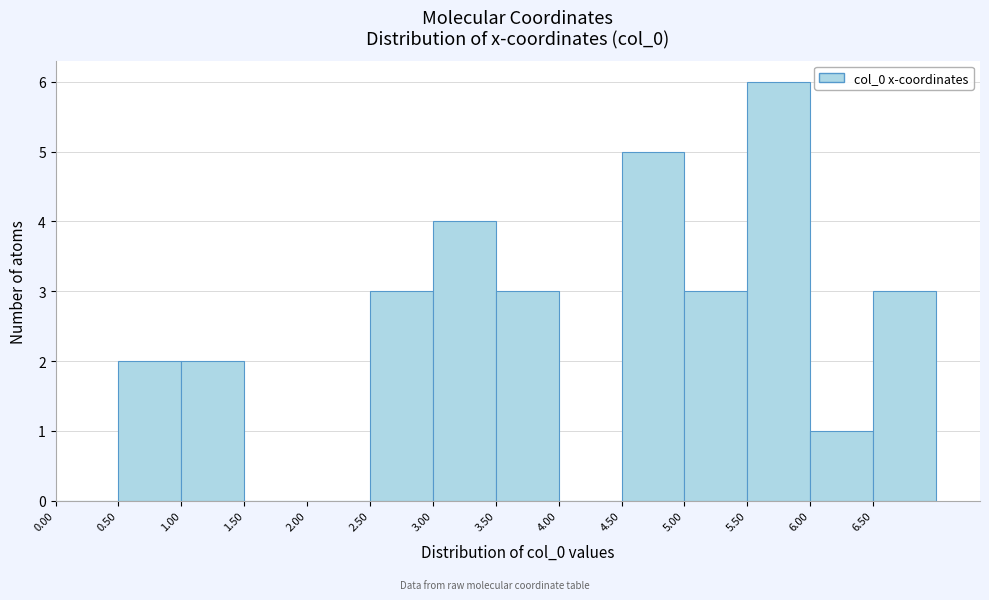

Reading left to right, transcribe this chart: for each bar, give the range it covers on the x-axis and its height. The values are not printed on the chart, so give them approximately, as read against the axis.

0.0 to 0.5: 0
0.5 to 1.0: 2
1.0 to 1.5: 2
1.5 to 2.0: 0
2.0 to 2.5: 0
2.5 to 3.0: 3
3.0 to 3.5: 4
3.5 to 4.0: 3
4.0 to 4.5: 0
4.5 to 5.0: 5
5.0 to 5.5: 3
5.5 to 6.0: 6
6.0 to 6.5: 1
6.5 to 7.0: 3